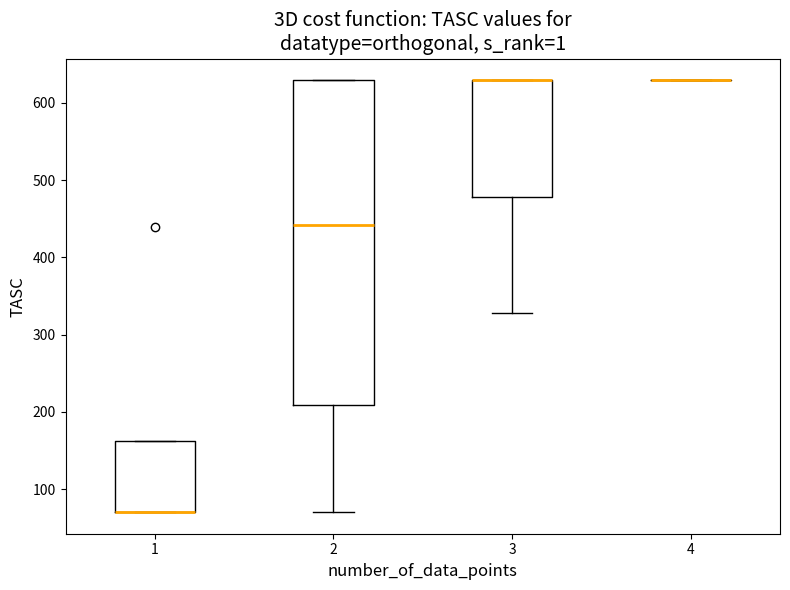

Where is the upper edge of the box at x = 1 on the y-axis? The values are not printed on the chart, so give them approximately, as read against the axis.

160